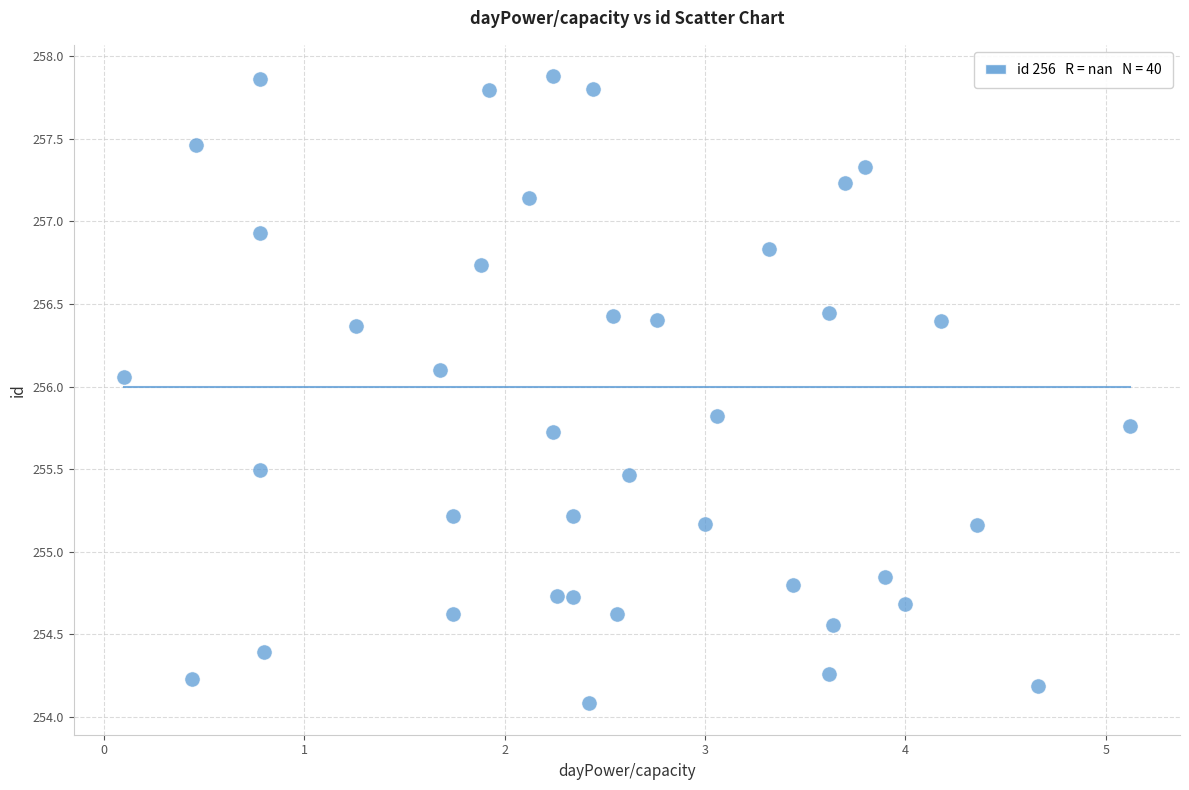

What is the range of Y values (max minus min)?

3.8